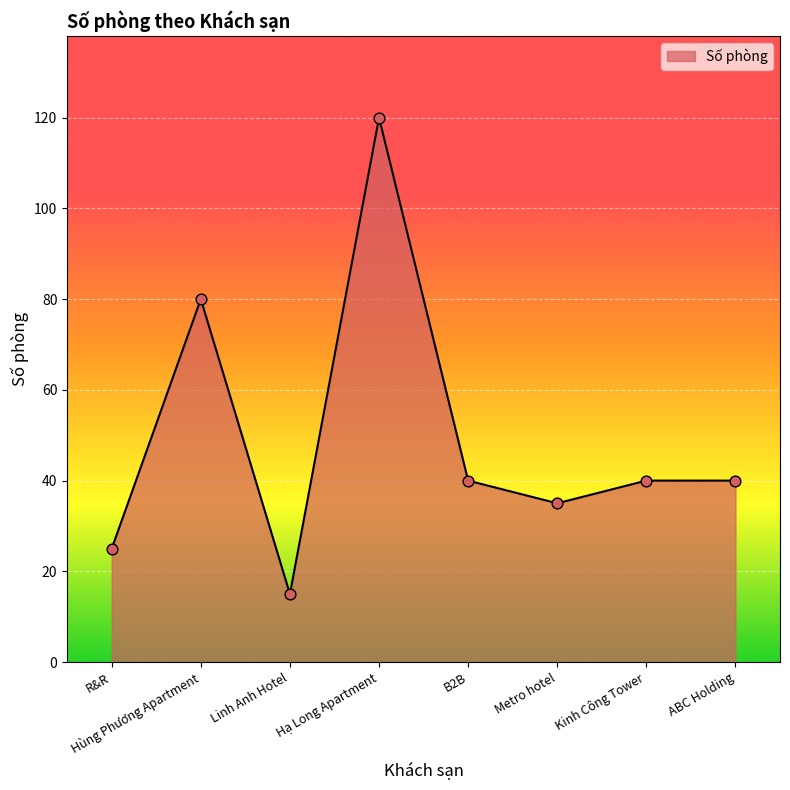

What is the ratio of the value at Hùng Phương Apartment to the value at R&R?

3.2